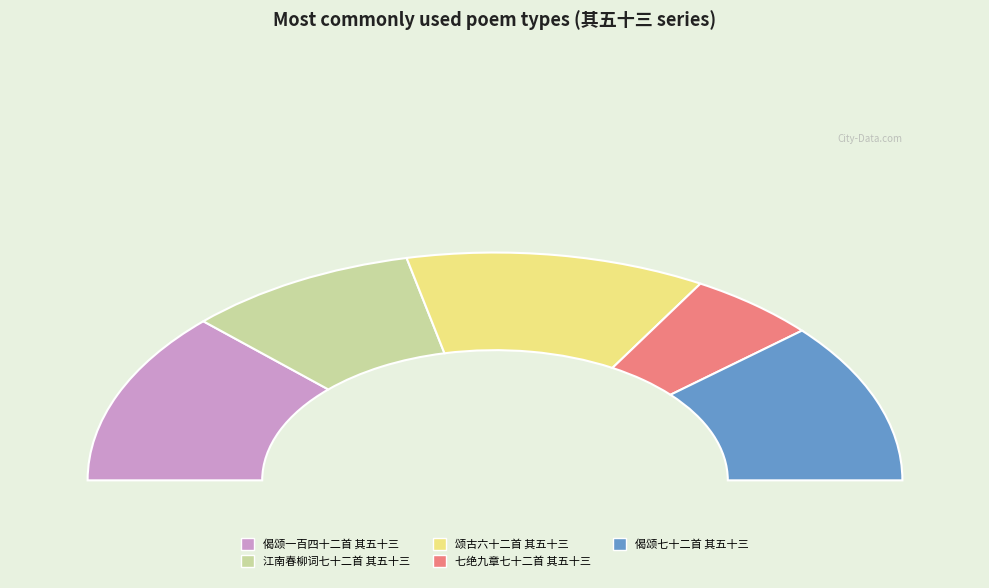

Which has a higher value, 偈颂一百四十二首 其五十三 or 七绝九章七十二首 其五十三?

偈颂一百四十二首 其五十三